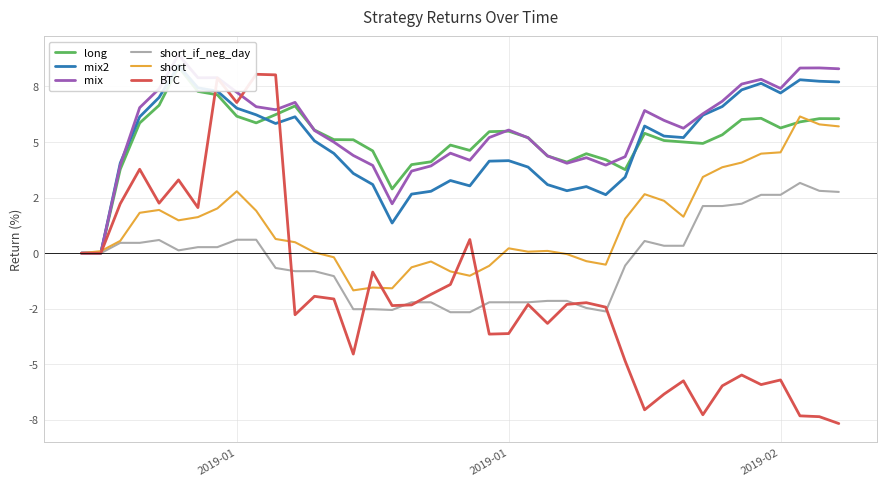

Which series has the largest range (max minus min)?

BTC